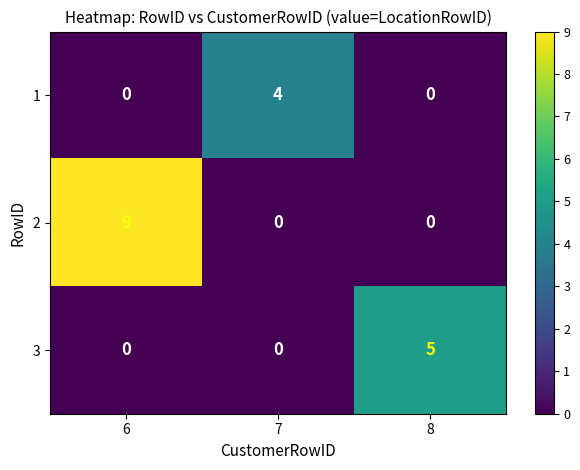

What is the difference between the maximum and minimum values in the 3 series?

5